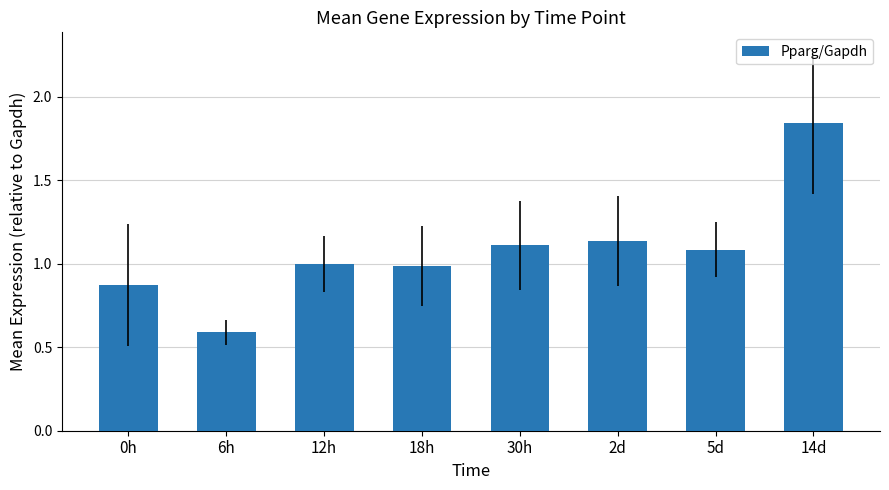

How many series are shown in this chart?

1